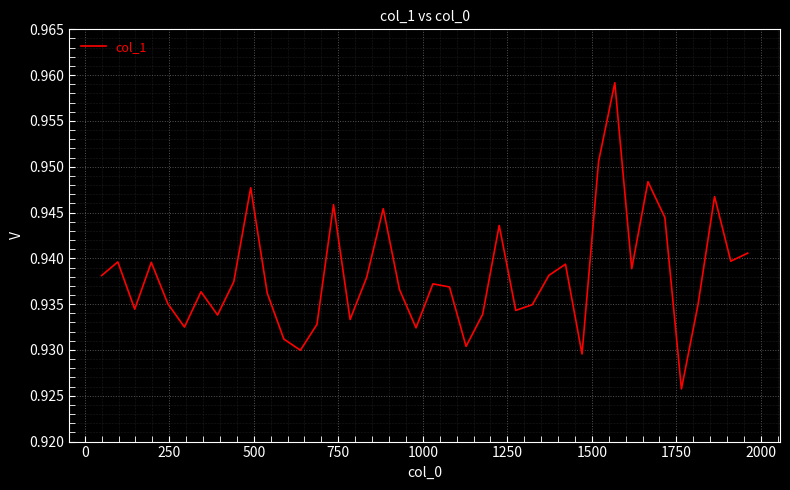

What is the sum of all values?

37.5